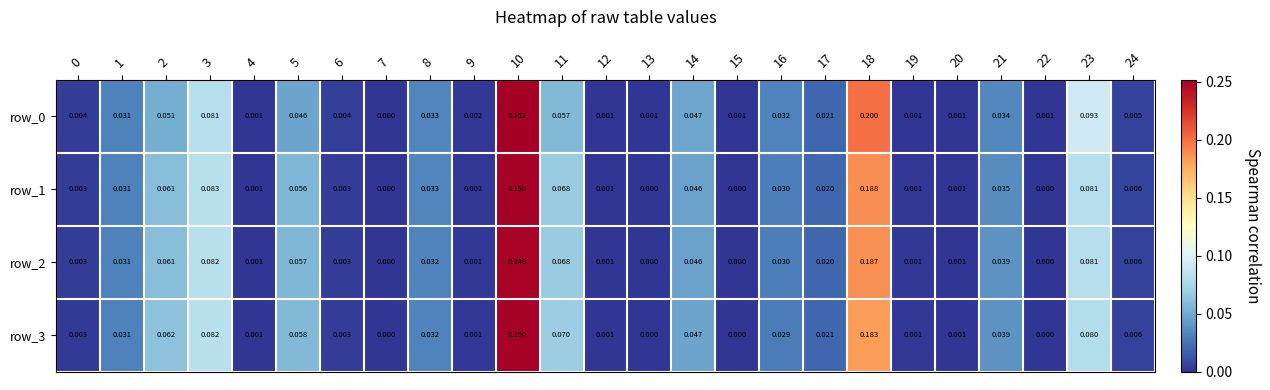

Reading left to right, what are all the values shown in this chart?

row_0: 0=0.0	1=0.0	2=0.1	3=0.1	4=0.0	5=0.0	6=0.0	7=0.0	8=0.0	9=0.0	10=0.3	11=0.1	12=0.0	13=0.0	14=0.0	15=0.0	16=0.0	17=0.0	18=0.2	19=0.0	20=0.0	21=0.0	22=0.0	23=0.1	24=0.0
row_1: 0=0.0	1=0.0	2=0.1	3=0.1	4=0.0	5=0.1	6=0.0	7=0.0	8=0.0	9=0.0	10=0.3	11=0.1	12=0.0	13=0.0	14=0.0	15=0.0	16=0.0	17=0.0	18=0.2	19=0.0	20=0.0	21=0.0	22=0.0	23=0.1	24=0.0
row_2: 0=0.0	1=0.0	2=0.1	3=0.1	4=0.0	5=0.1	6=0.0	7=0.0	8=0.0	9=0.0	10=0.2	11=0.1	12=0.0	13=0.0	14=0.0	15=0.0	16=0.0	17=0.0	18=0.2	19=0.0	20=0.0	21=0.0	22=0.0	23=0.1	24=0.0
row_3: 0=0.0	1=0.0	2=0.1	3=0.1	4=0.0	5=0.1	6=0.0	7=0.0	8=0.0	9=0.0	10=0.3	11=0.1	12=0.0	13=0.0	14=0.0	15=0.0	16=0.0	17=0.0	18=0.2	19=0.0	20=0.0	21=0.0	22=0.0	23=0.1	24=0.0